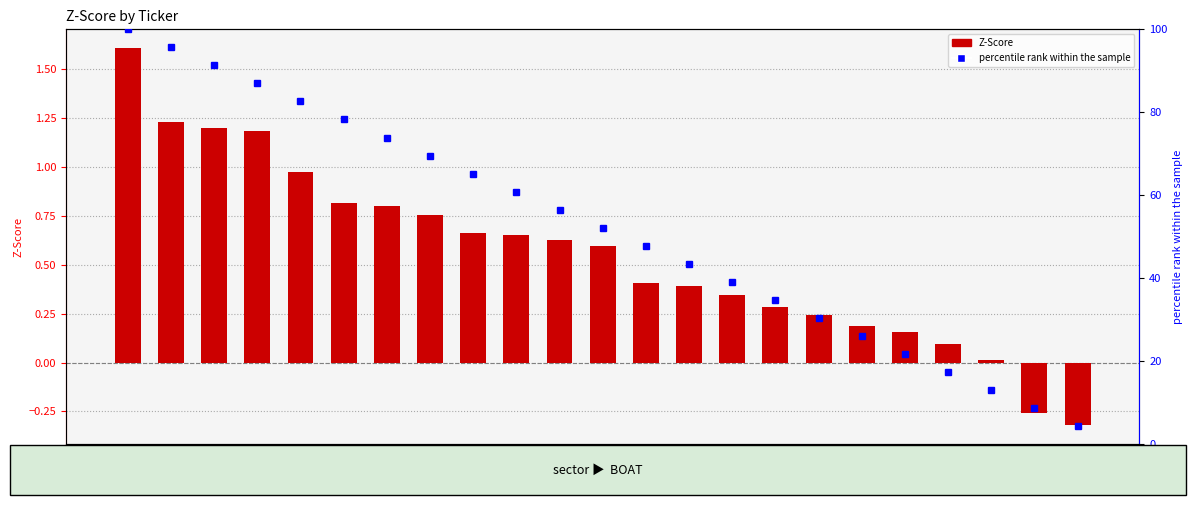

At which category is the sum across all series the highest?

FRO